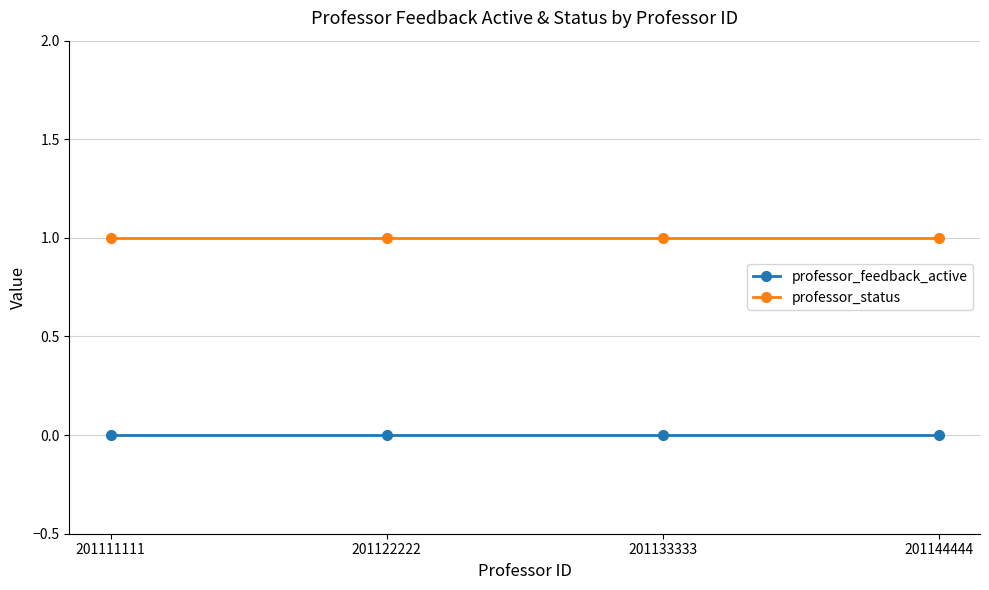

How many lines are shown in the chart?

2